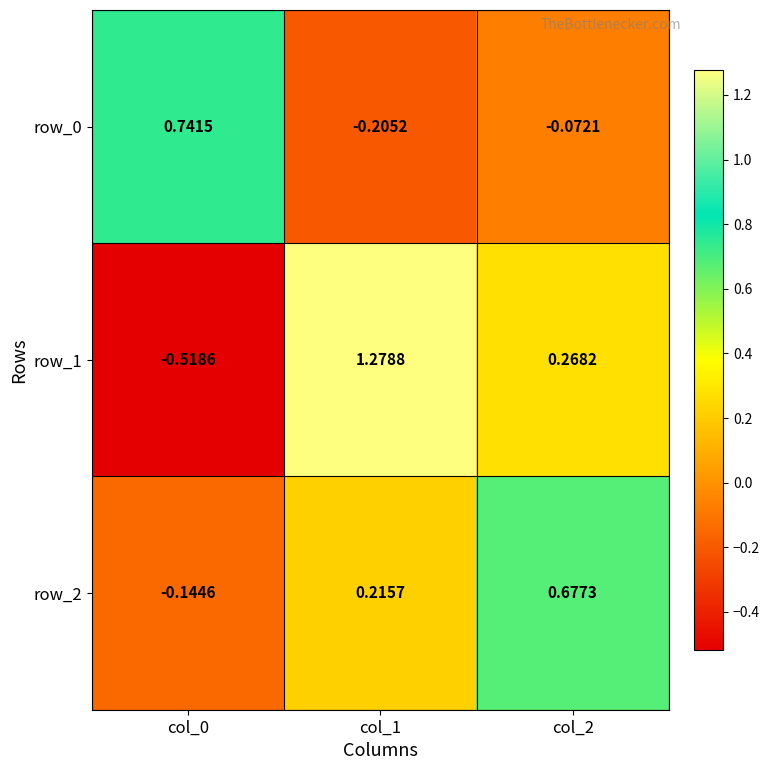

The value of row_0 at col_2 is -0.0. True or false?

False